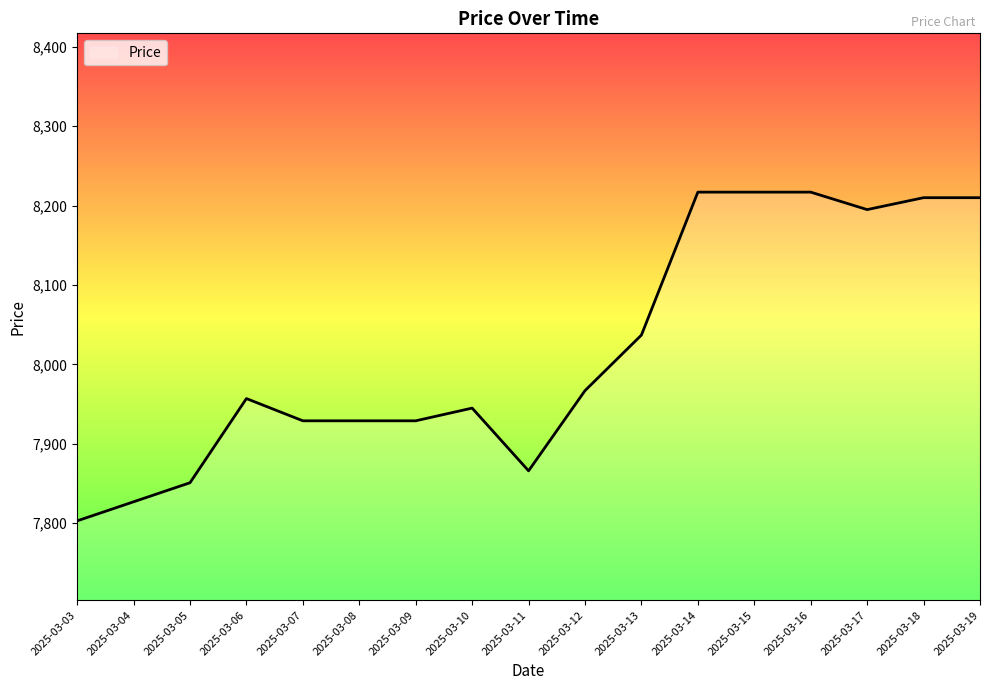

Read the value at 2025-03-05, to the nearest 10.

7850